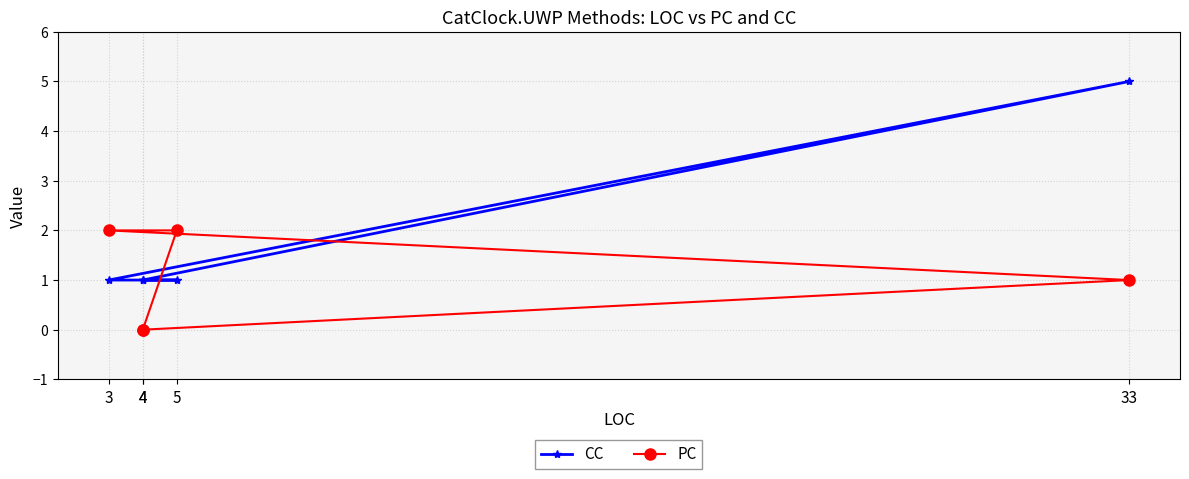

At which category is the sum across all series the highest?

33